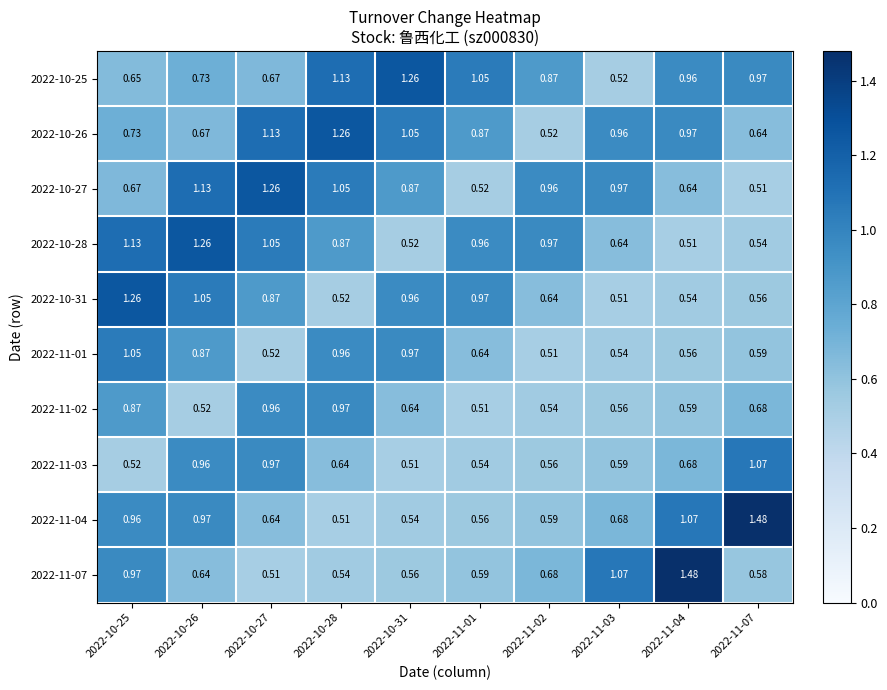

Is the value of 2022-10-28 at 2022-10-26 greater than the value of 2022-11-07 at 2022-11-04?

No